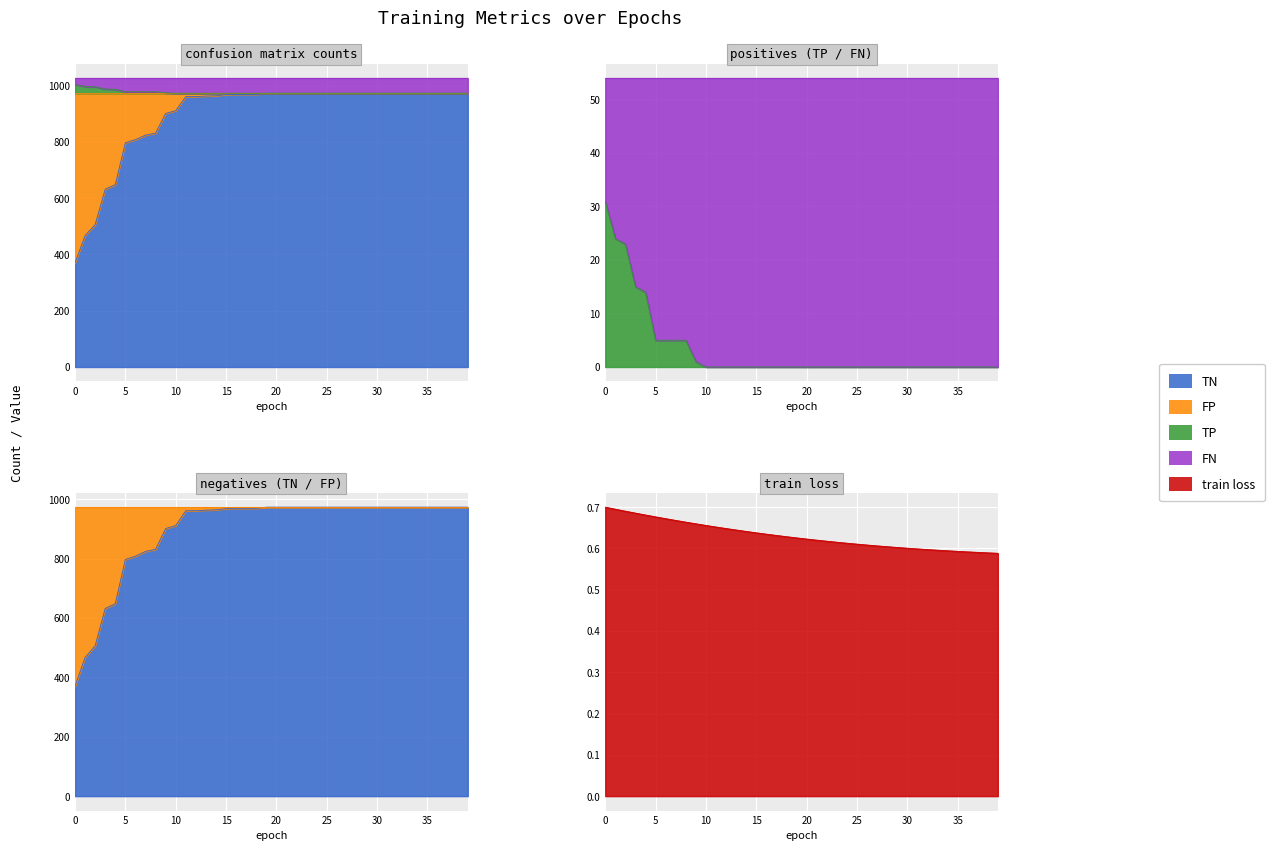

The value of train loss at 30 is 0.9. True or false?

False